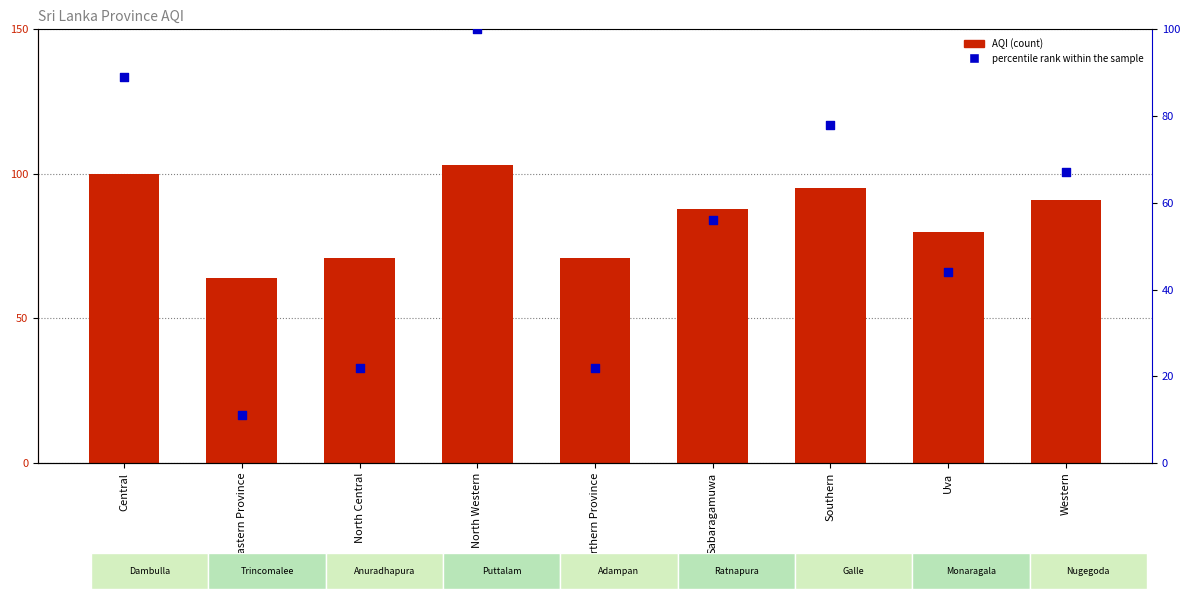

Which series reaches the minimum Y coordinate?

percentile rank within the sample